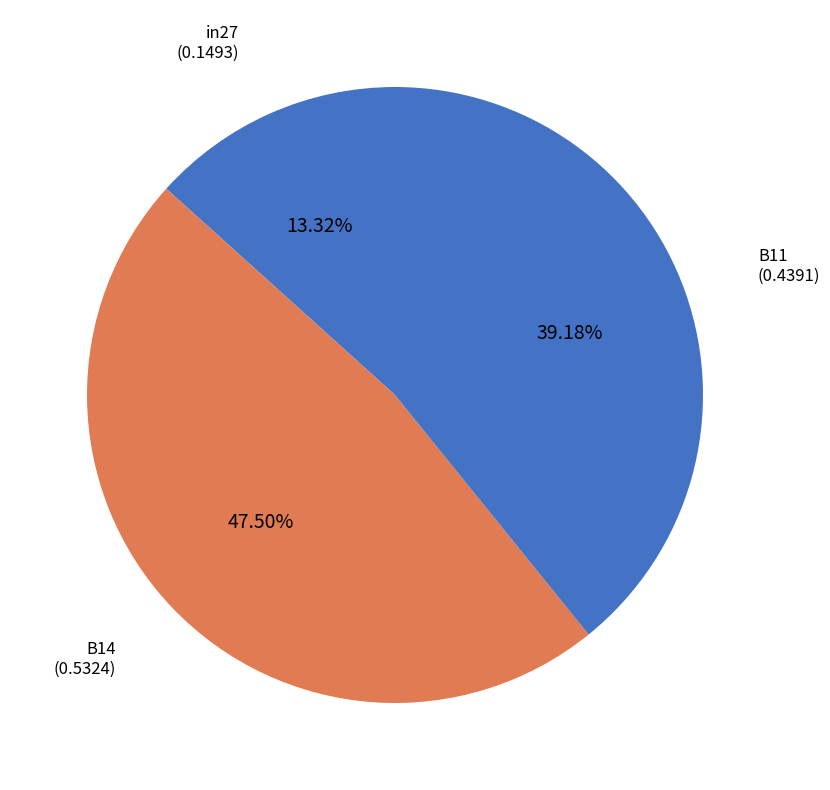

Is there a majority slice in this chart?

No